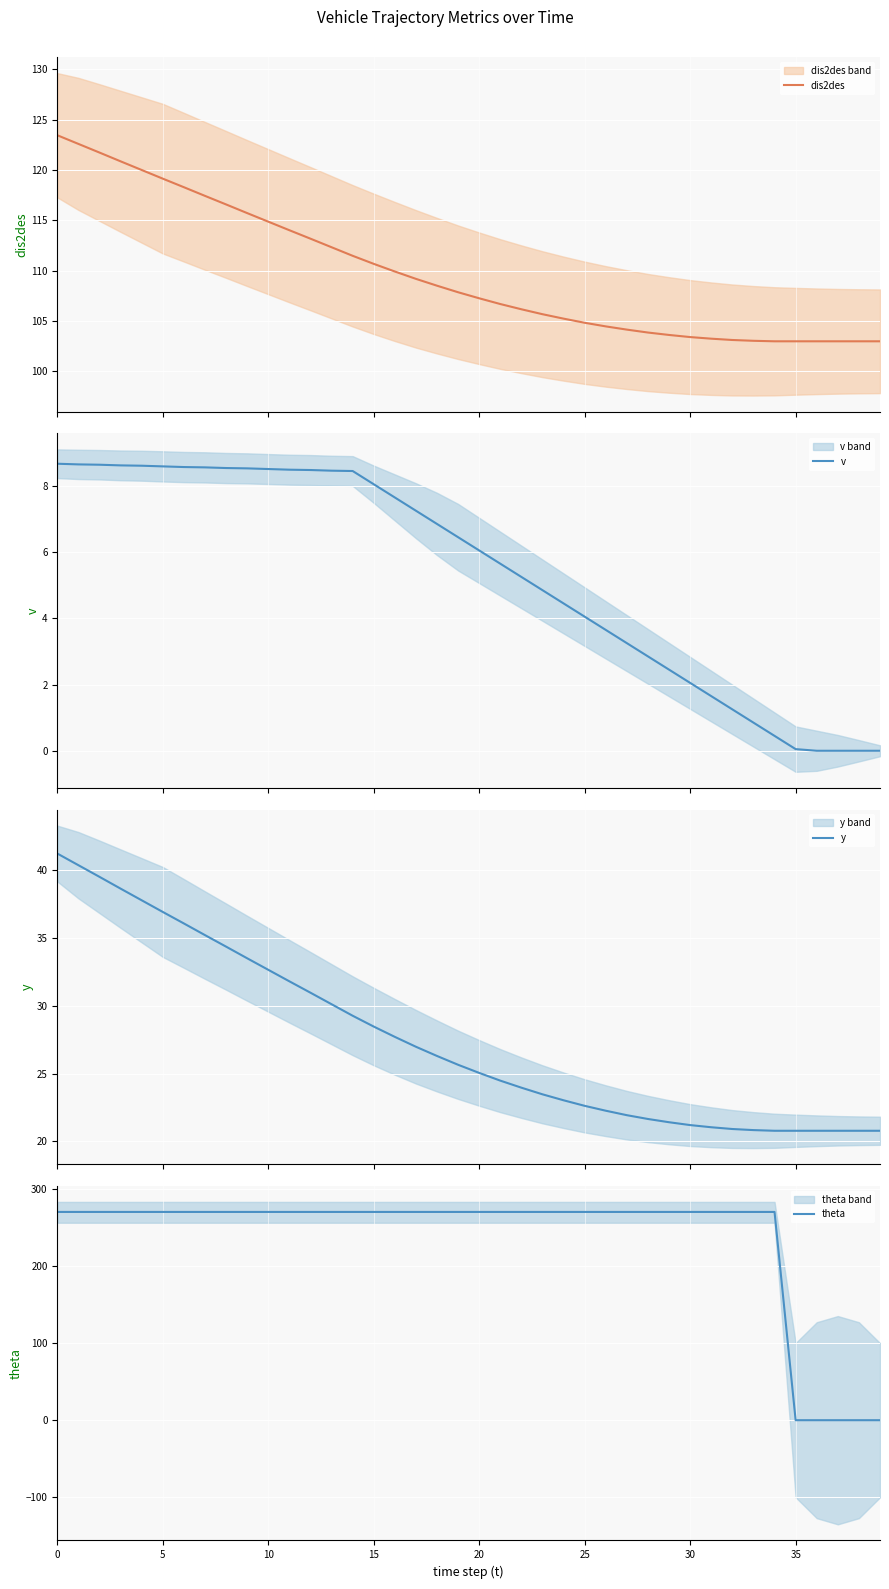

Which has a higher value, 32 or 36?

32